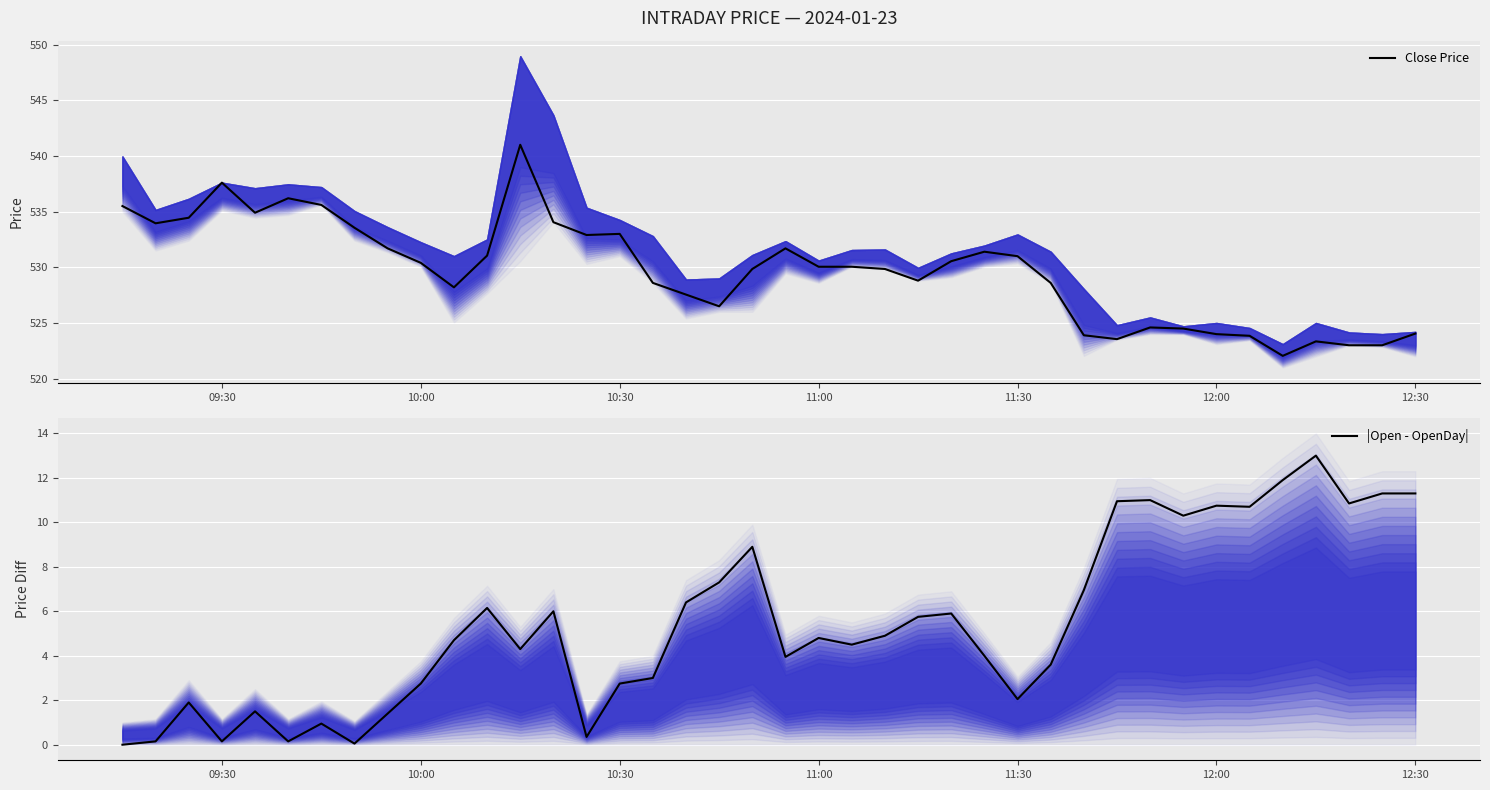

How many interior local valleys does the Close Price series have?

8